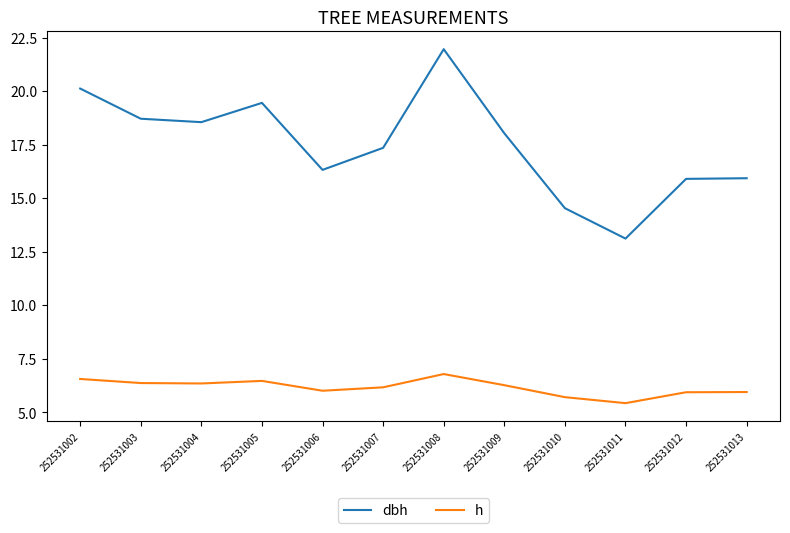

Rank the series at 252531005 from lowest to highest value.

h, dbh